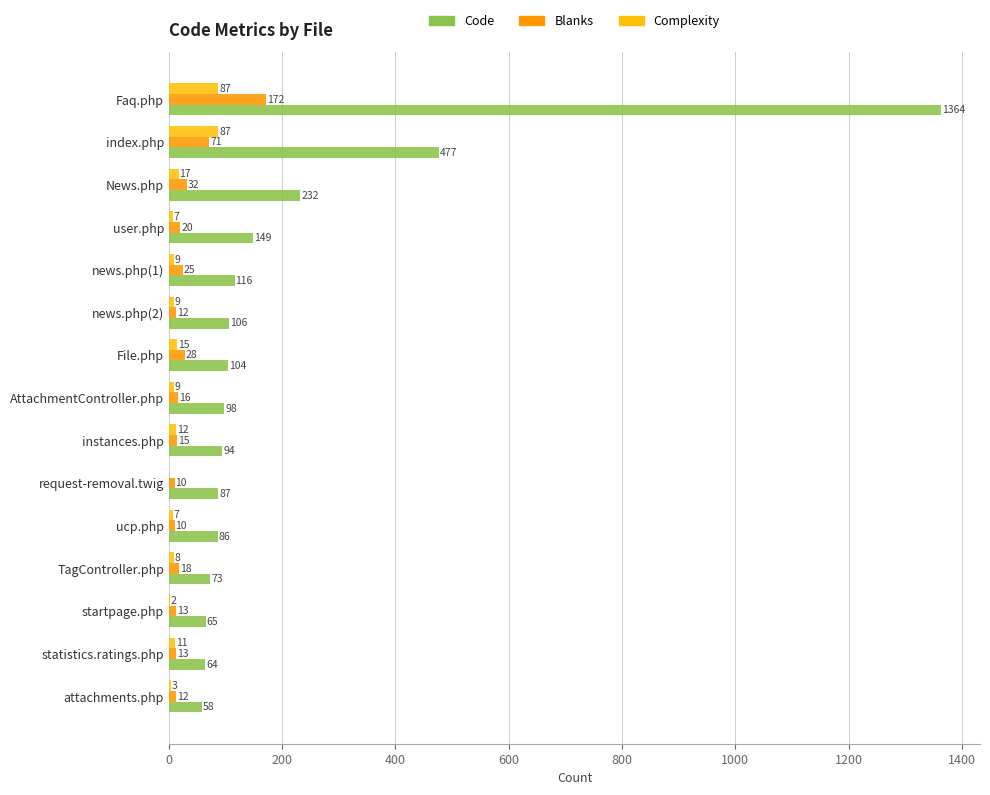

The Code series shows 116 at news.php(1). True or false?

True